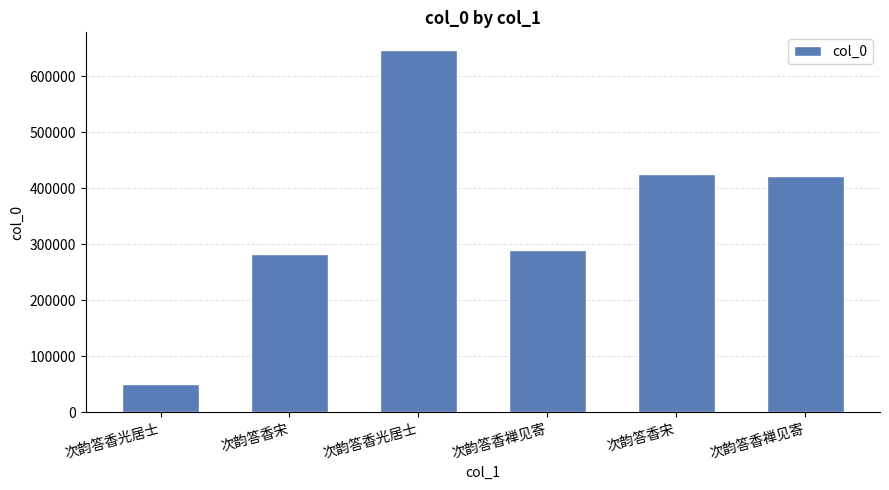

True or false: the data shows 30031 at 次韵答香光居士.

False